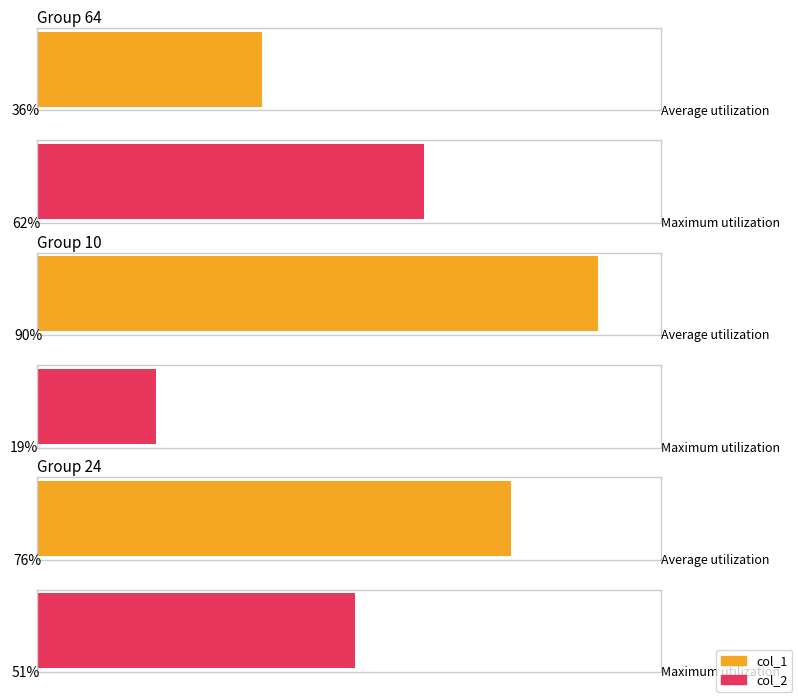

Between 10 and 24, which series saw the biggest shift?

col_2